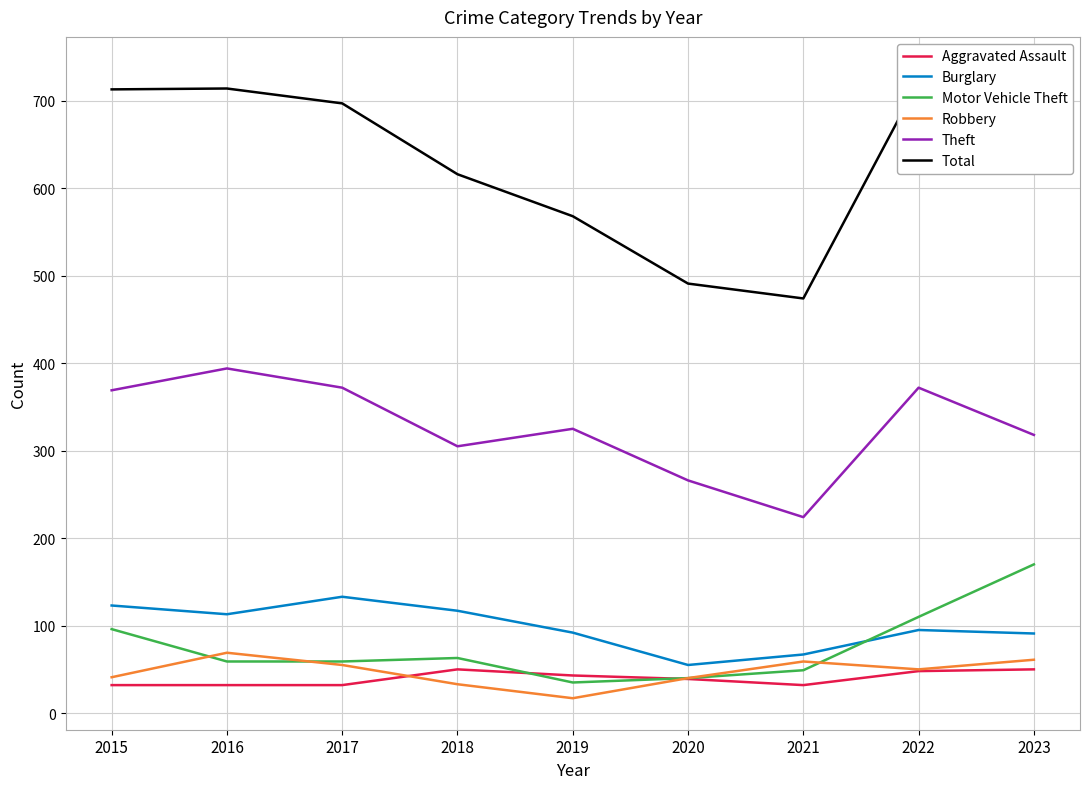

The Theft series shows 325 at 2019. True or false?

True